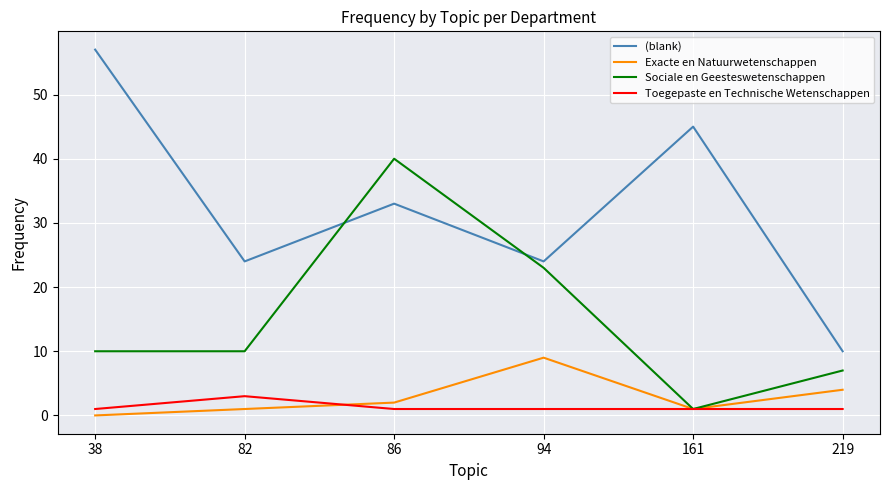

Which series changed the most between 38 and 219?

(blank)